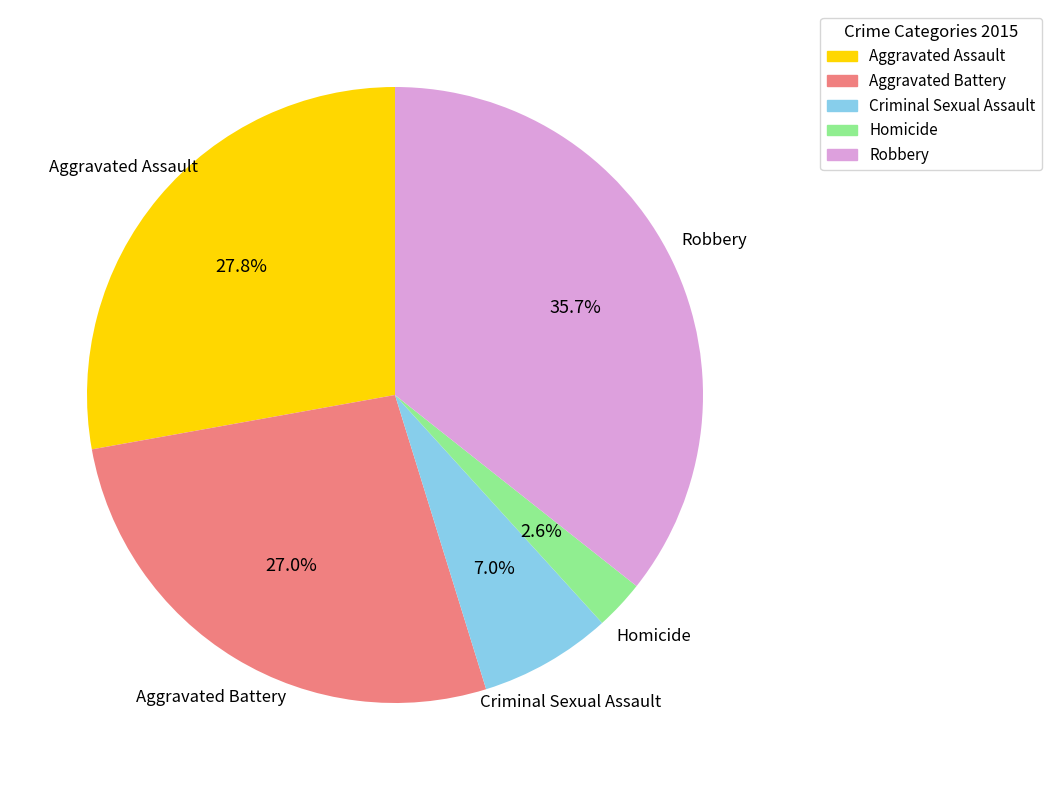

To the nearest percent, what is the combined percentage of Homicide and Aggravated Assault?

30%